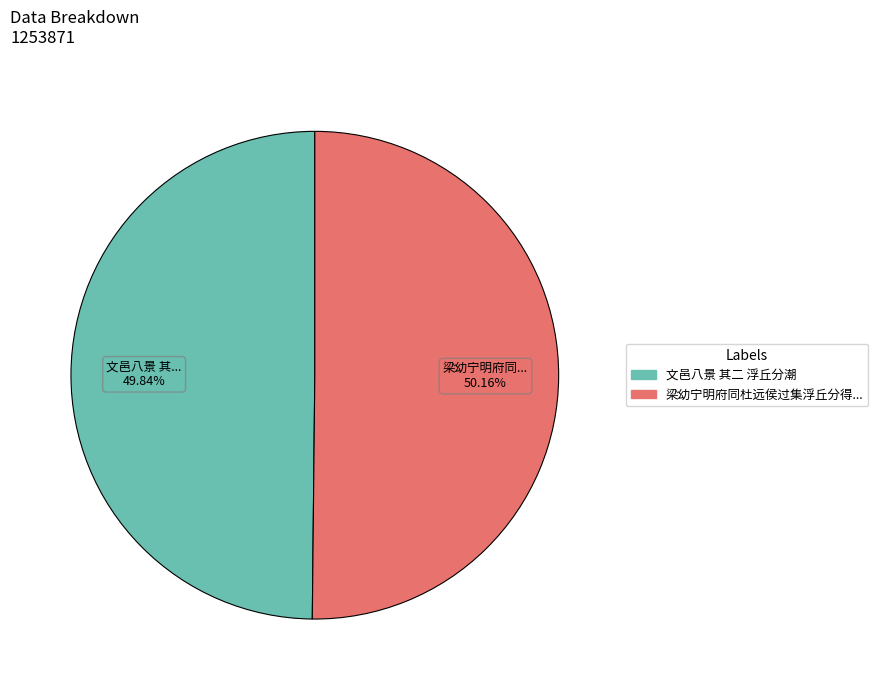

Is there a majority slice in this chart?

Yes